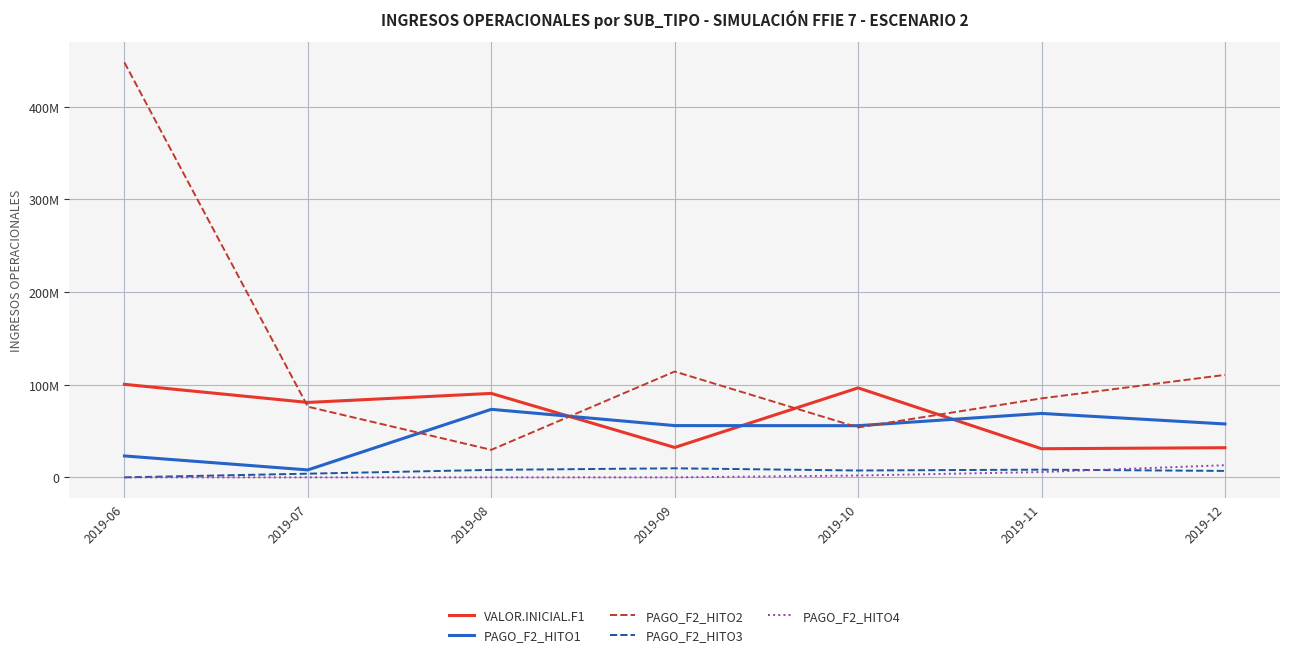

True or false: PAGO_F2_HITO3 and PAGO_F2_HITO1 cross at least once.

False